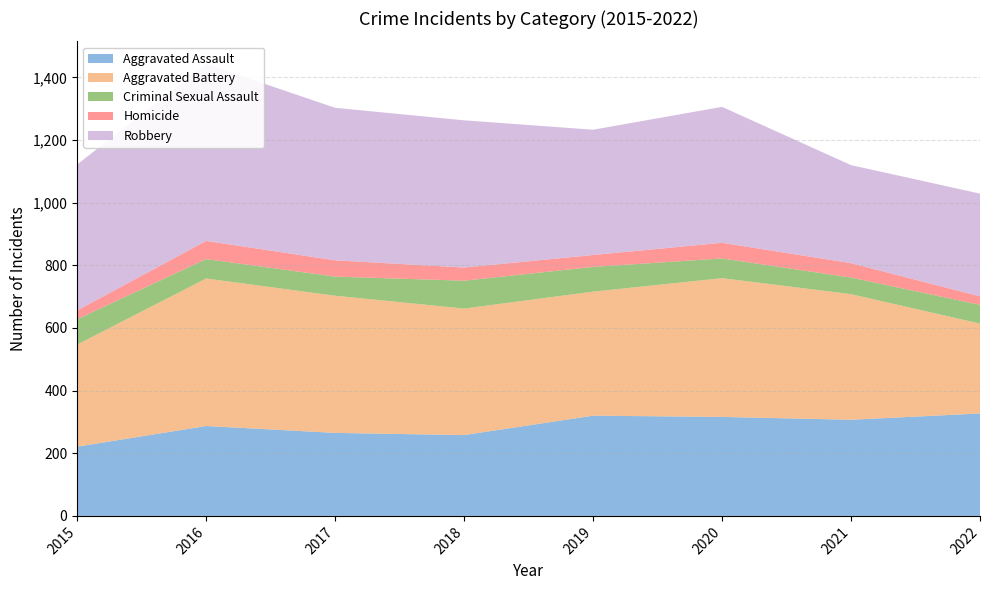

Reading left to right, extract all data points from this chart.

Aggravated Assault: 221	287	265	258	320	316	307	327
Aggravated Battery: 326	471	438	404	396	443	401	287
Criminal Sexual Assault: 81	62	61	89	79	63	53	60
Homicide: 28	58	52	42	38	50	46	27
Robbery: 466	565	487	470	400	434	313	328